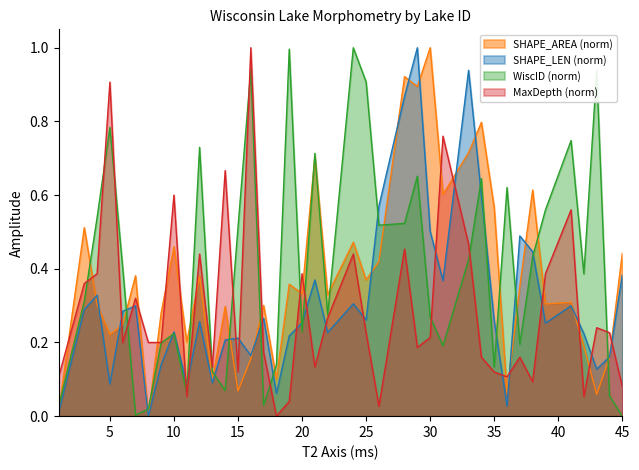

What is the sum of all SHAPE_AREA values?

15.0